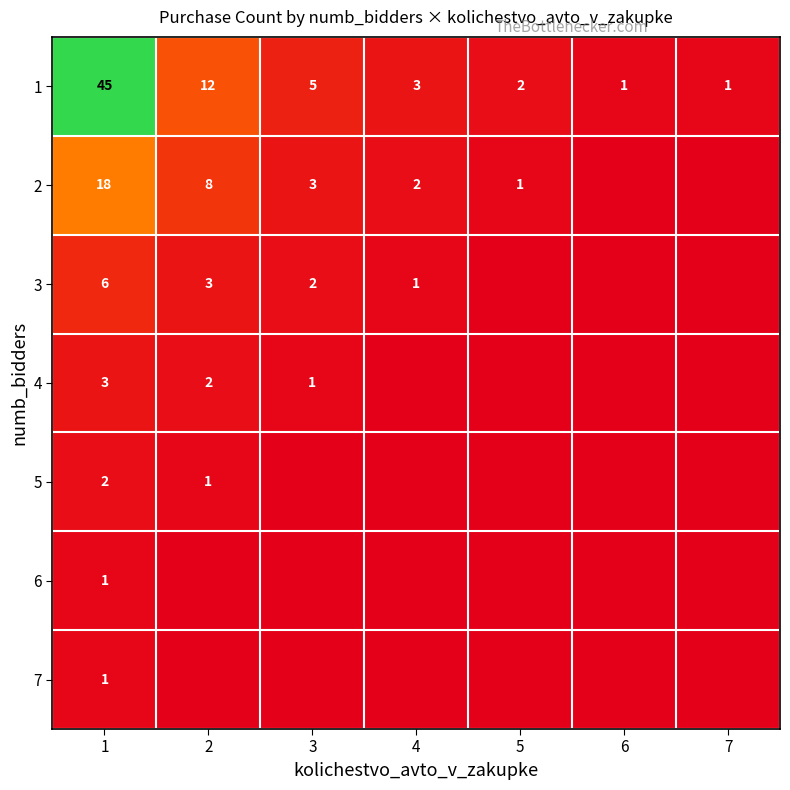

Count the number of categories in the chart.

7